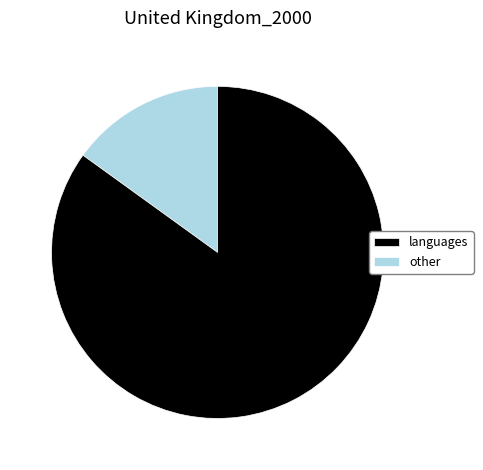

Does any single category account for the majority?

Yes